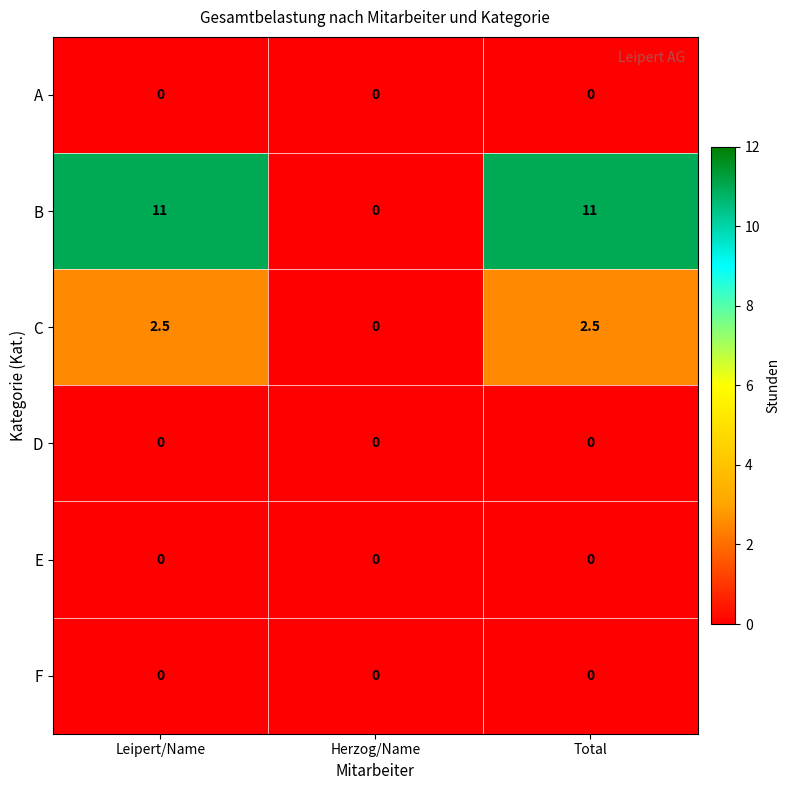

Which series has the widest spread of values?

B